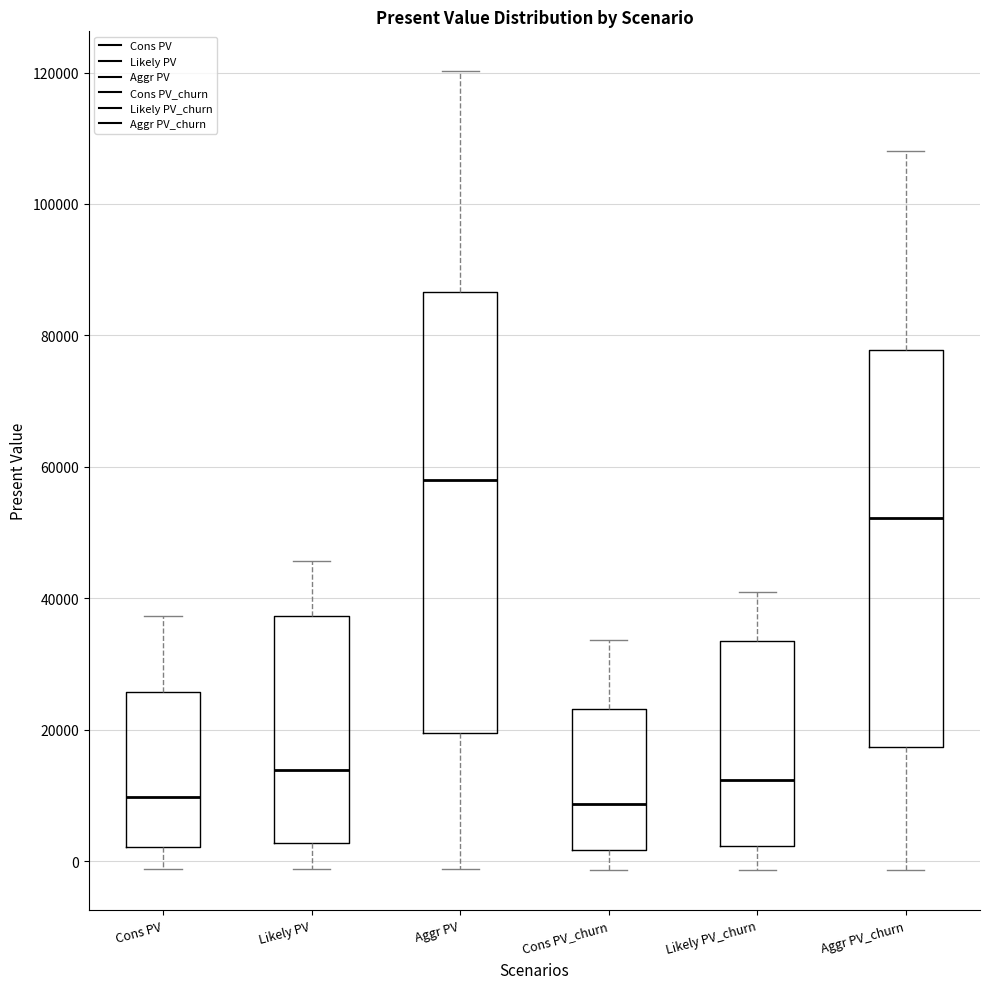

Reading left to right, read every box against the y-axis: the position of its median line, the range the box covers, and the ends of its whiskers. The values are not printed on the chart, so give them approximately, as read against the axis.

Cons PV: median 10000, box 2000 to 26000, whiskers -2000 to 38000
Likely PV: median 14000, box 2000 to 38000, whiskers -2000 to 46000
Aggr PV: median 58000, box 20000 to 86000, whiskers -2000 to 120000
Cons PV_churn: median 8000, box 2000 to 24000, whiskers -2000 to 34000
Likely PV_churn: median 12000, box 2000 to 34000, whiskers -2000 to 42000
Aggr PV_churn: median 52000, box 18000 to 78000, whiskers -2000 to 108000